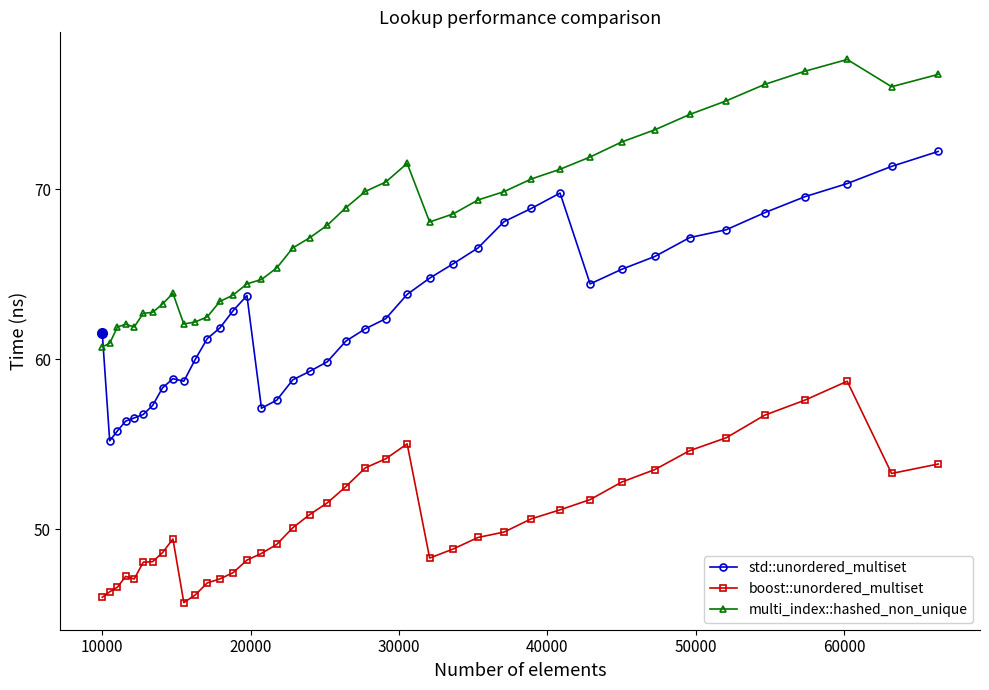

True or false: boost::unordered_multiset has more than 2 points higher than both neighbors.

True